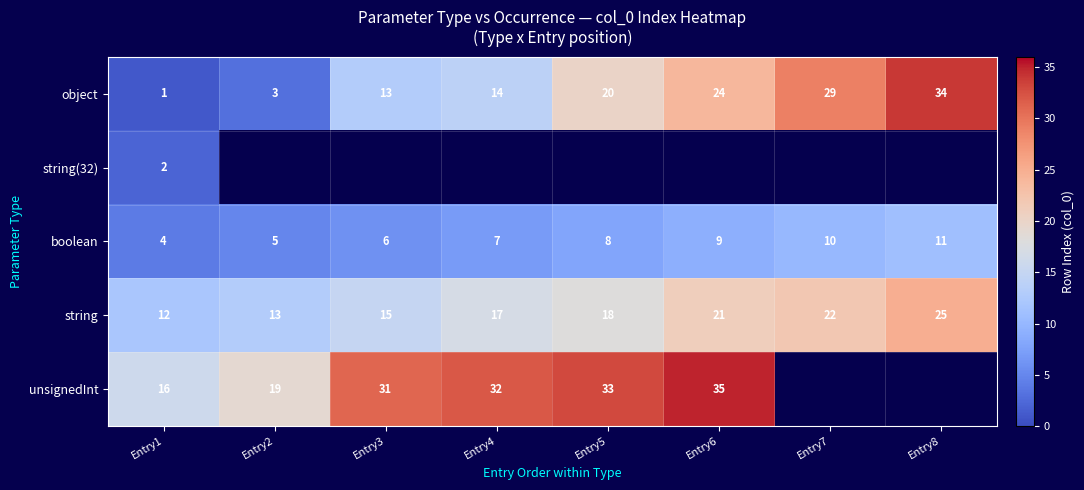

Is the value of unsignedInt at Entry3 greater than the value of string at Entry7?

Yes